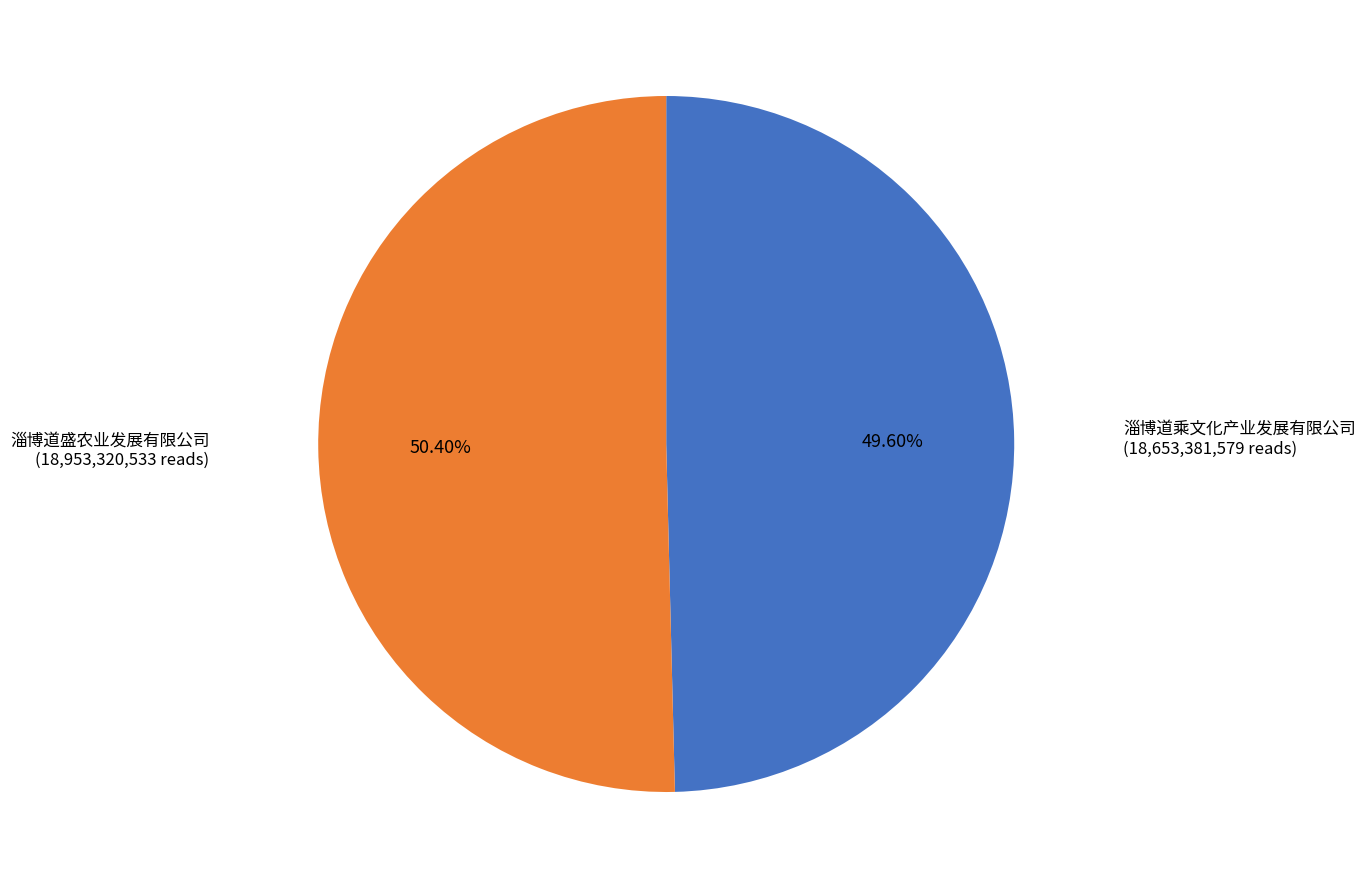

How many slices are in this pie chart?

2